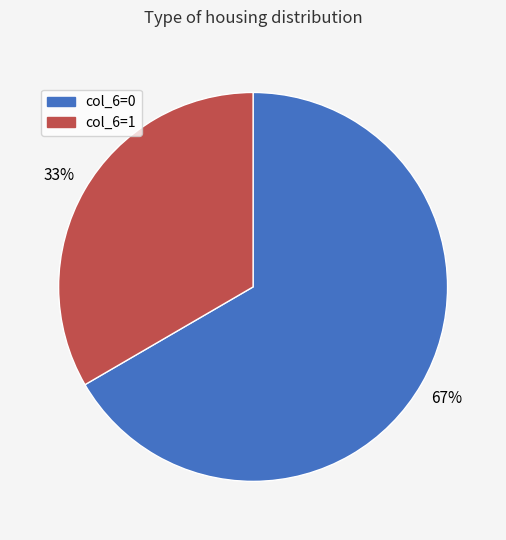

Is there any slice that represents more than half of the pie?

Yes